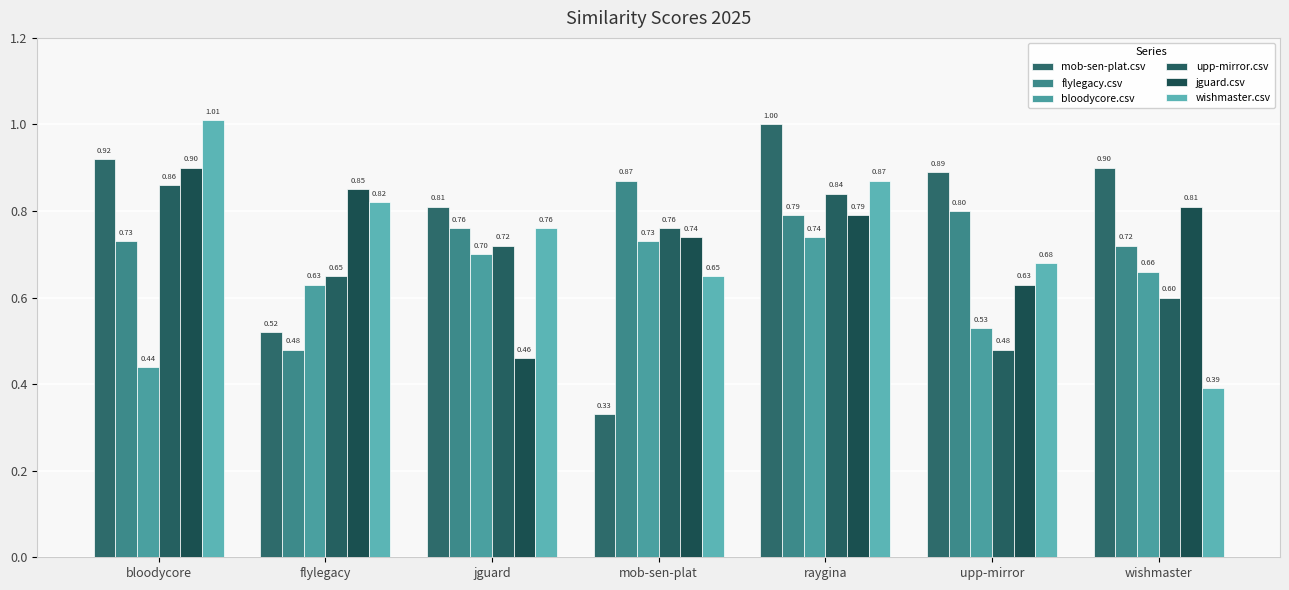

Reading right to left, extract all data points from this chart.

mob-sen-plat.csv: 0.9	0.9	1.0	0.3	0.8	0.5	0.9
flylegacy.csv: 0.7	0.8	0.8	0.9	0.8	0.5	0.7
bloodycore.csv: 0.7	0.5	0.7	0.7	0.7	0.6	0.4
upp-mirror.csv: 0.6	0.5	0.8	0.8	0.7	0.7	0.9
jguard.csv: 0.8	0.6	0.8	0.7	0.5	0.8	0.9
wishmaster.csv: 0.4	0.7	0.9	0.7	0.8	0.8	1.0